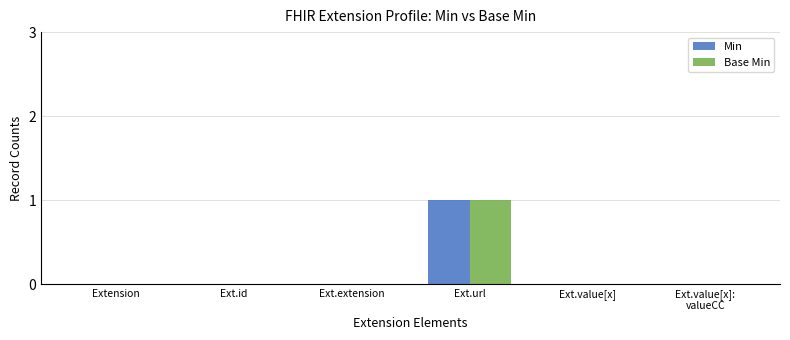

Is the value of Base Min at Ext.url greater than the value of Min at Ext.extension?

Yes